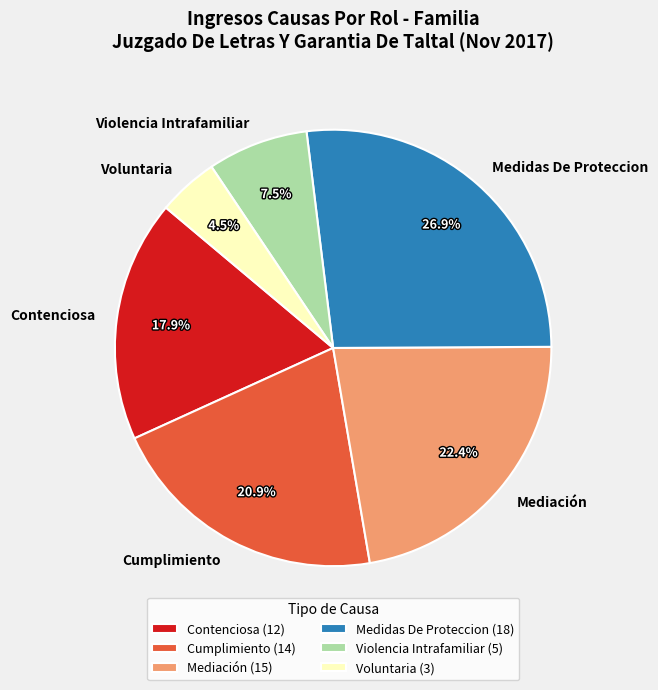

To the nearest percent, what is the difference between the largest and smallest slice percentages?

22%